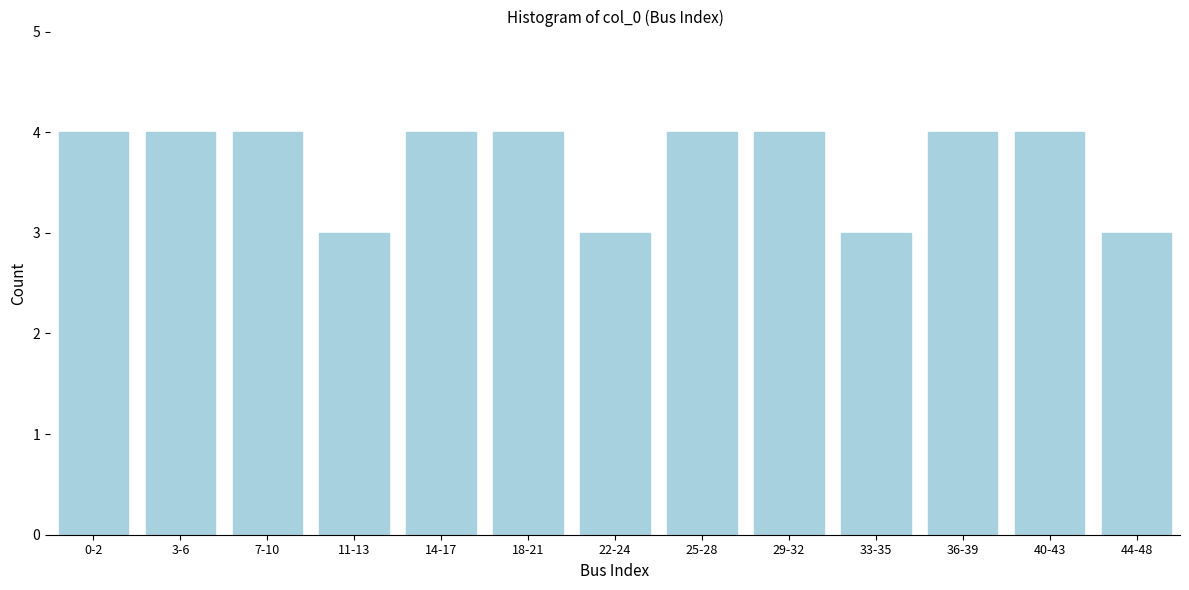

Reading left to right, list all the values displayed in this chart.

4	4	4	3	4	4	3	4	4	3	4	4	3